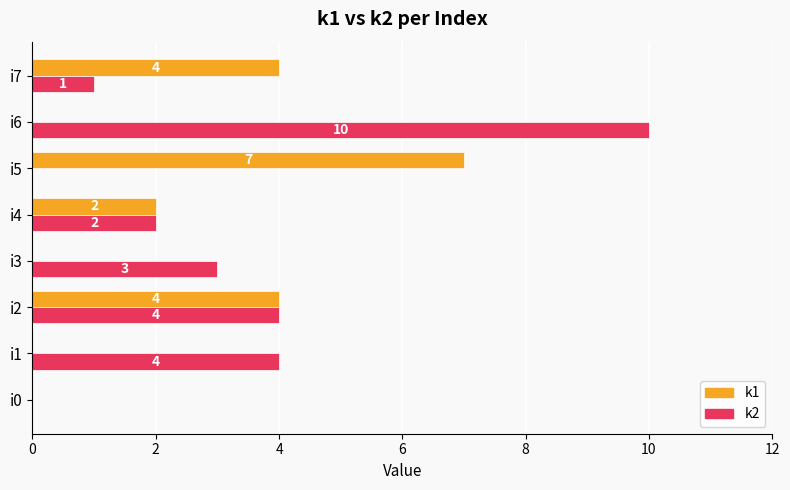

At which label does k1 reach its peak?

i5